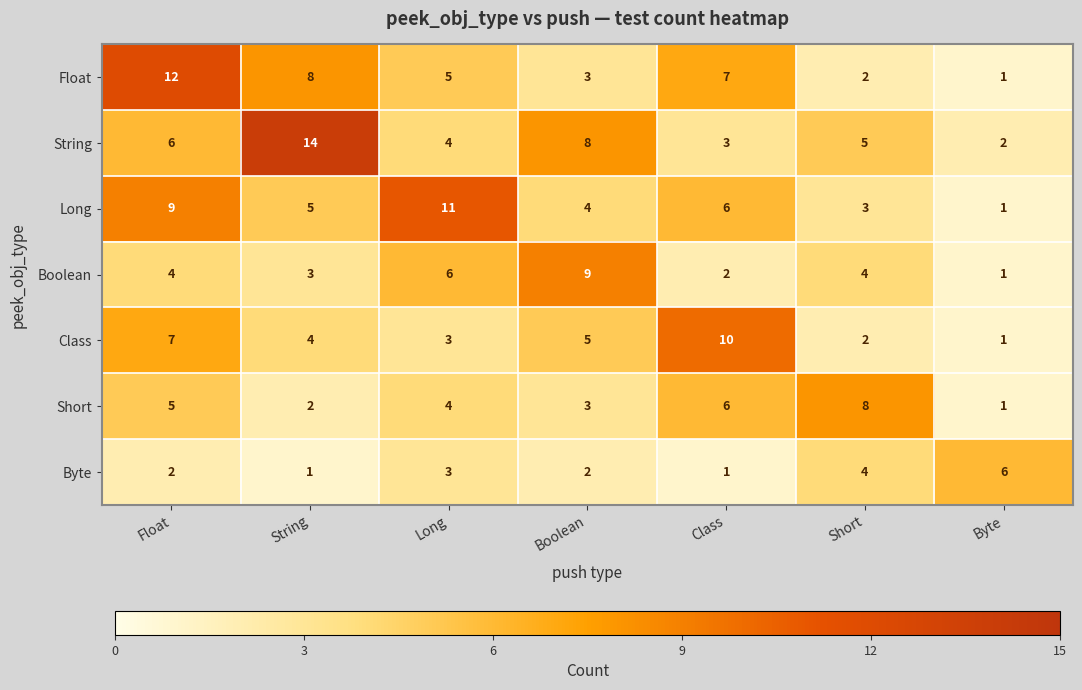

What is the difference between the maximum and minimum values in the Byte series?

5